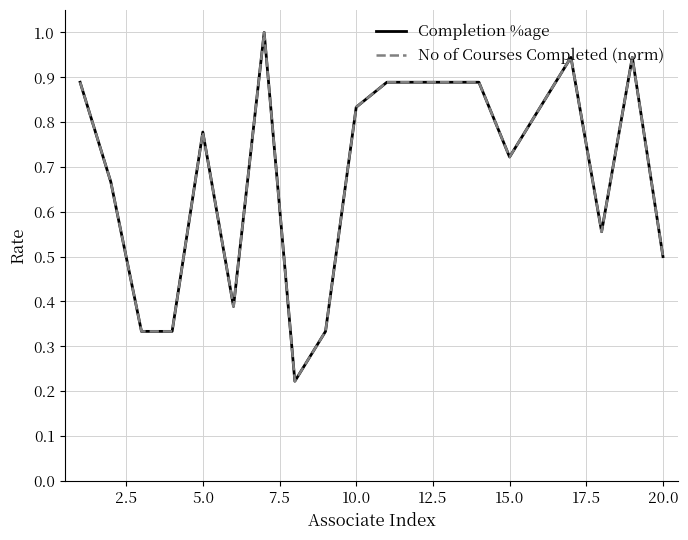

What is the maximum value shown in the chart?

1.0